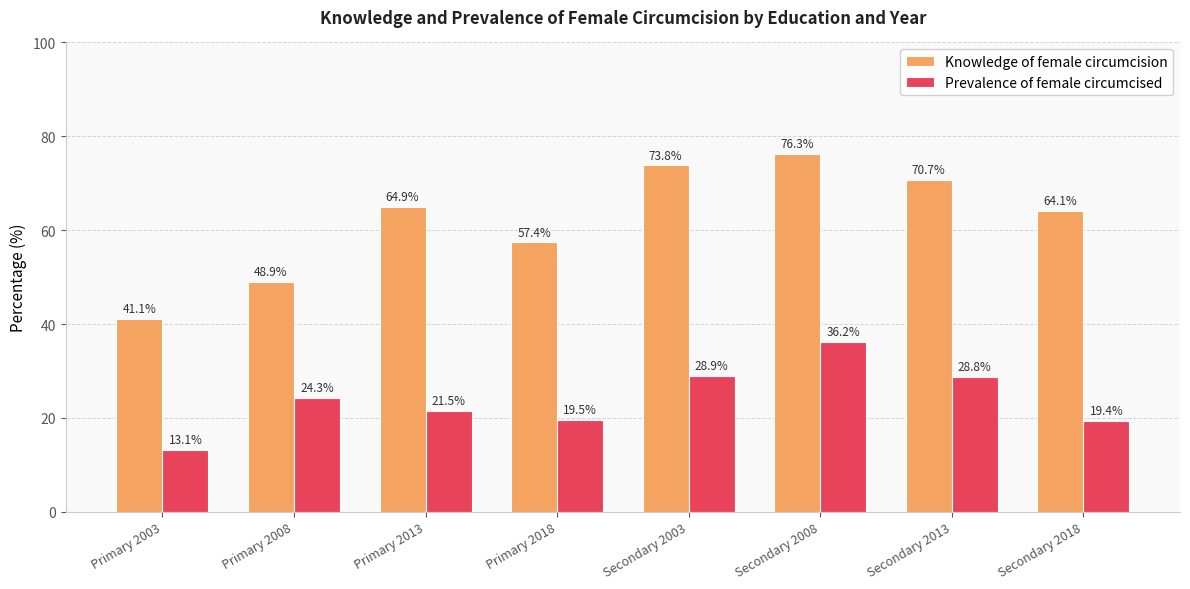

Does the chart contain stacked bars?

No